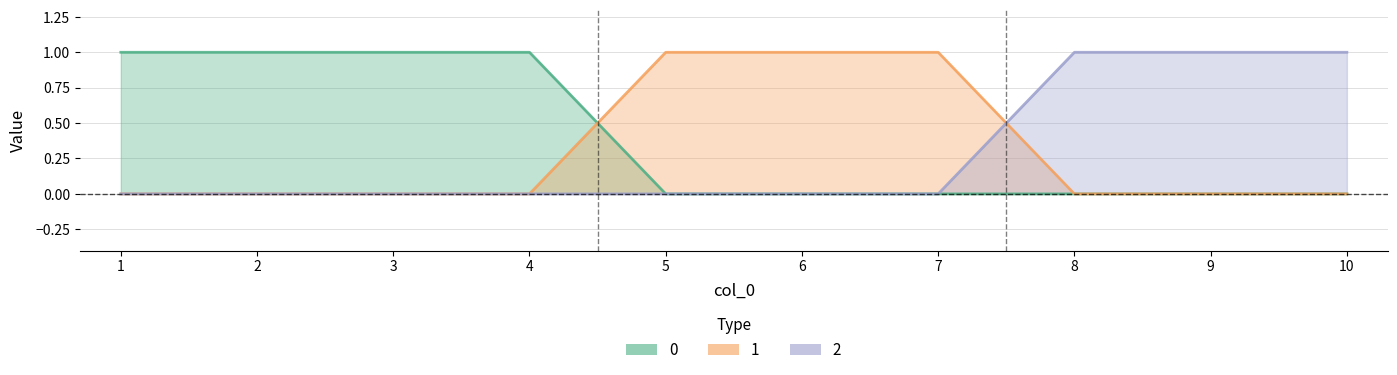

True or false: 0 has more than 1 points higher than both neighbors.

False